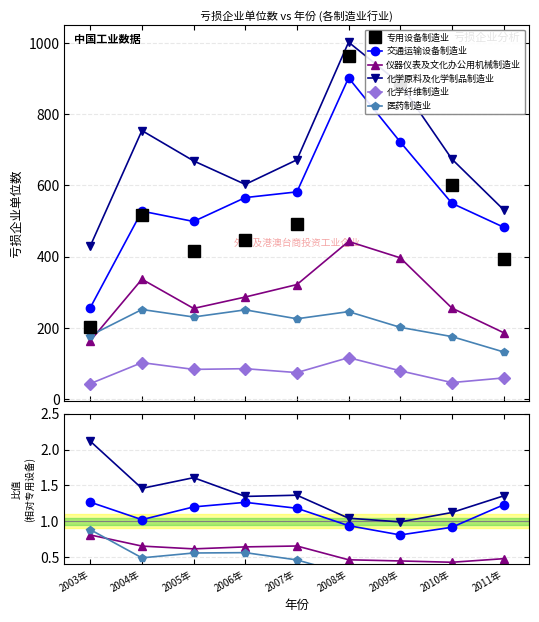

Where does the 化学原料及化学制品制造业 series first go above 1?

2003年